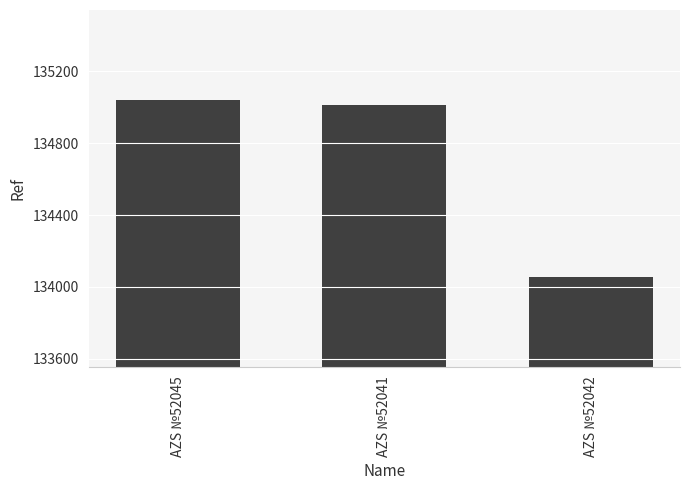

Where does the data first go above 135012?

AZS №52045